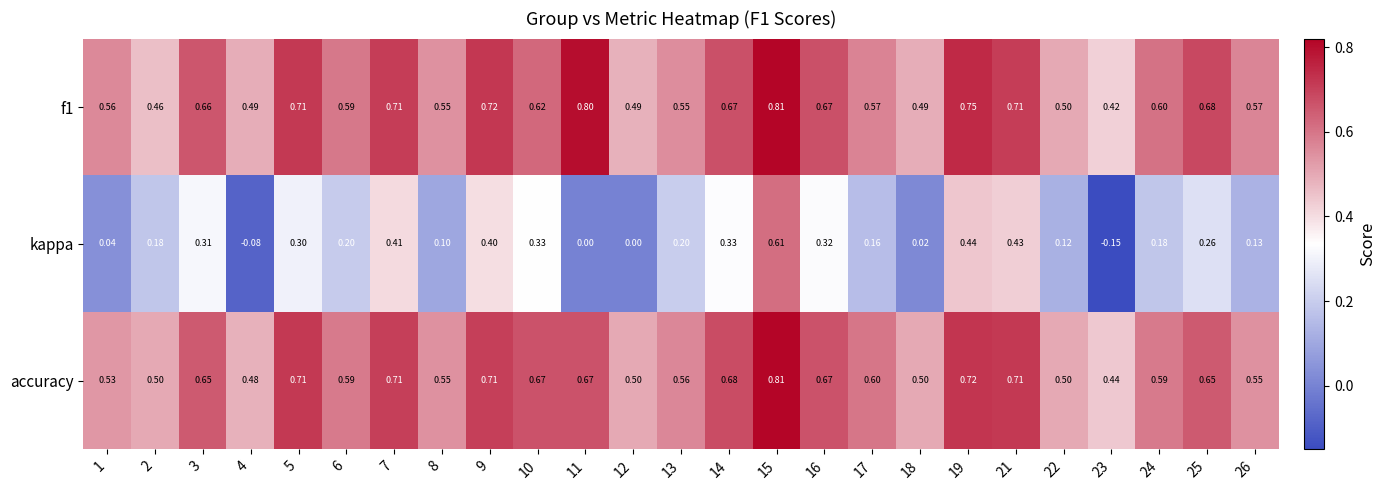

Is the value of kappa at 9 greater than the value of f1 at 14?

No